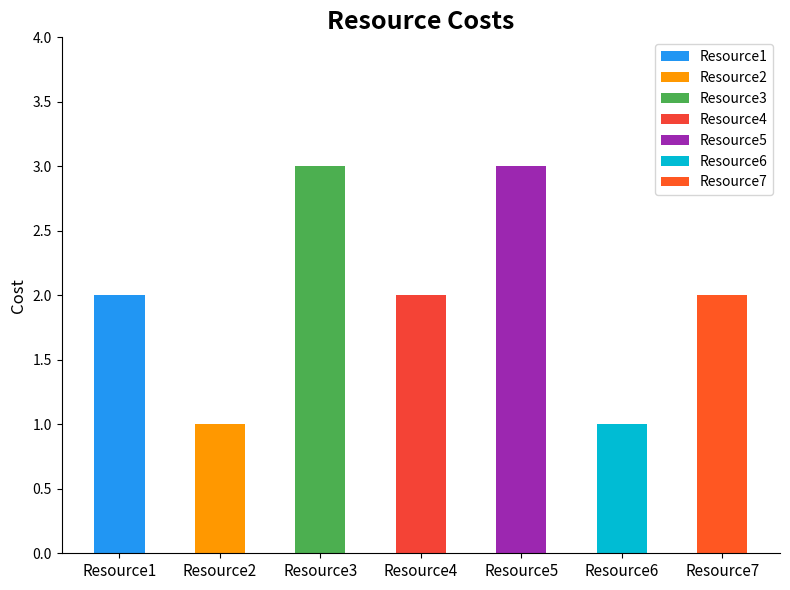

Is it true that the value at Resource1 is 2?

True